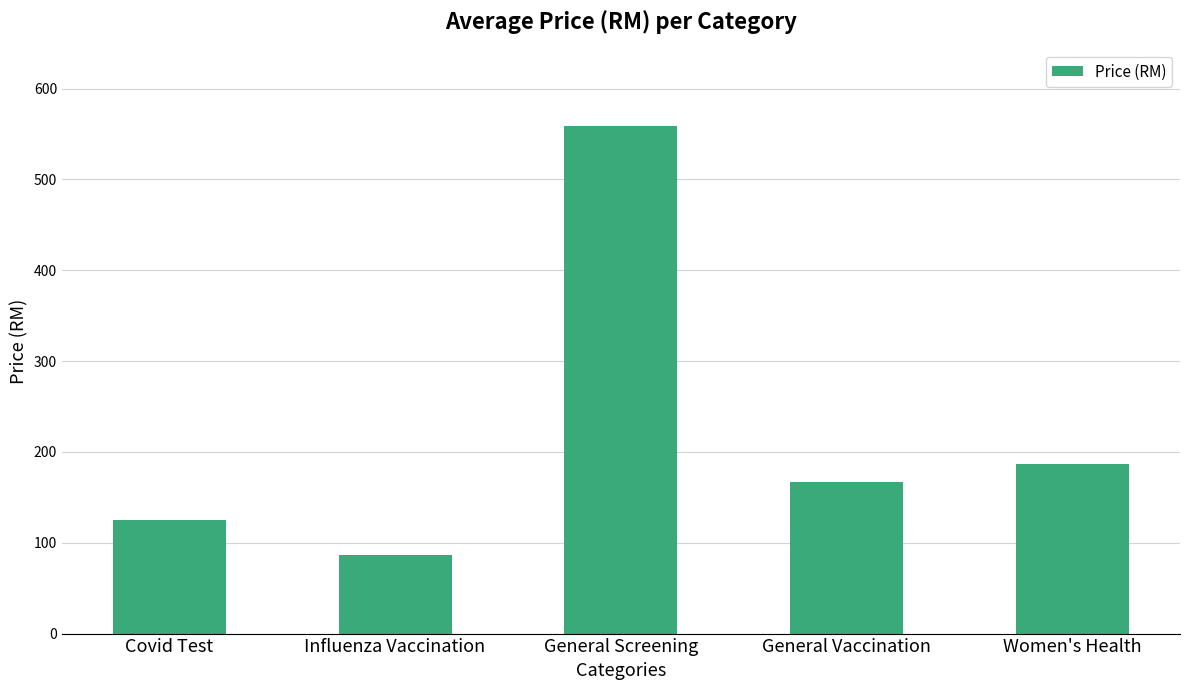

What is the maximum value shown in the chart?

558.9